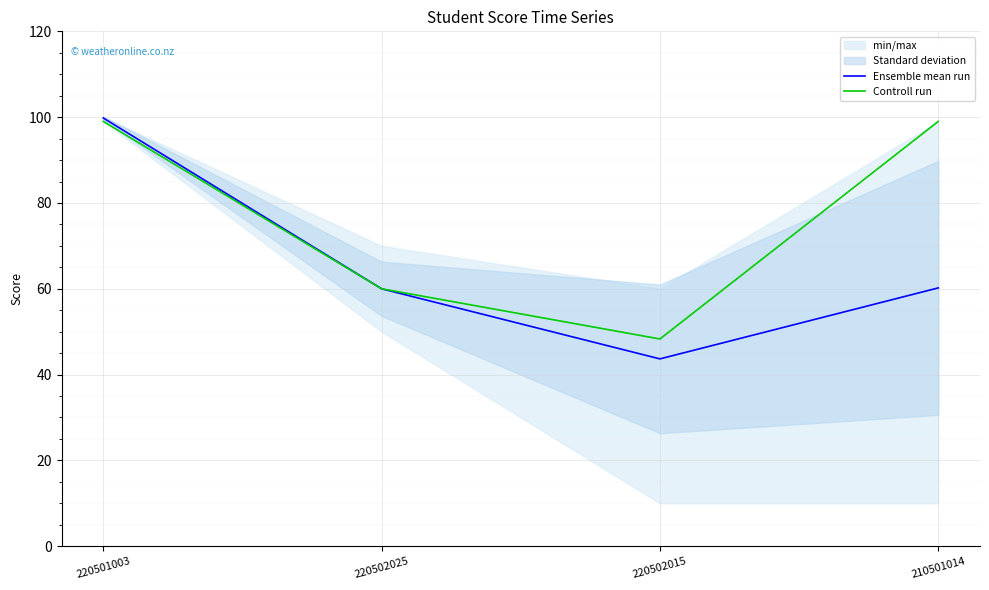

Does the chart display data point markers on the line(s)?

No